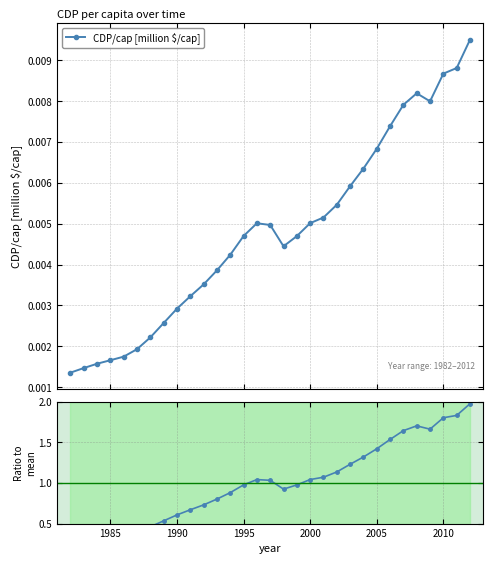

True or false: CDP/cap [million $/cap] and Ratio to mean cross at least once.

False